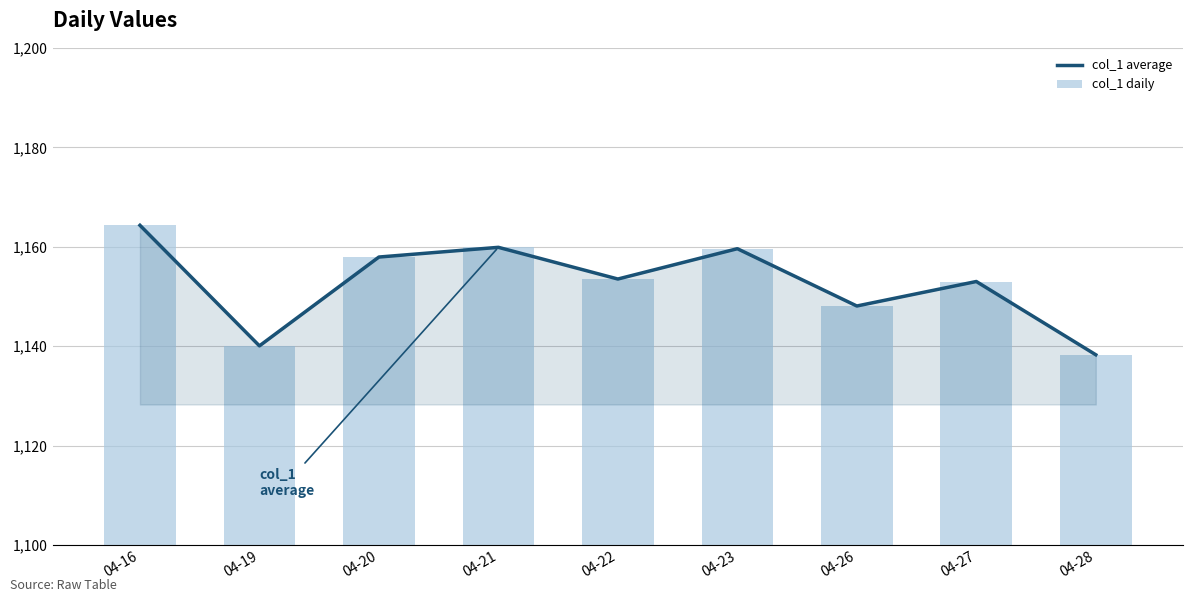

What is the difference between the maximum and minimum values in the col_1 daily series?

26.0